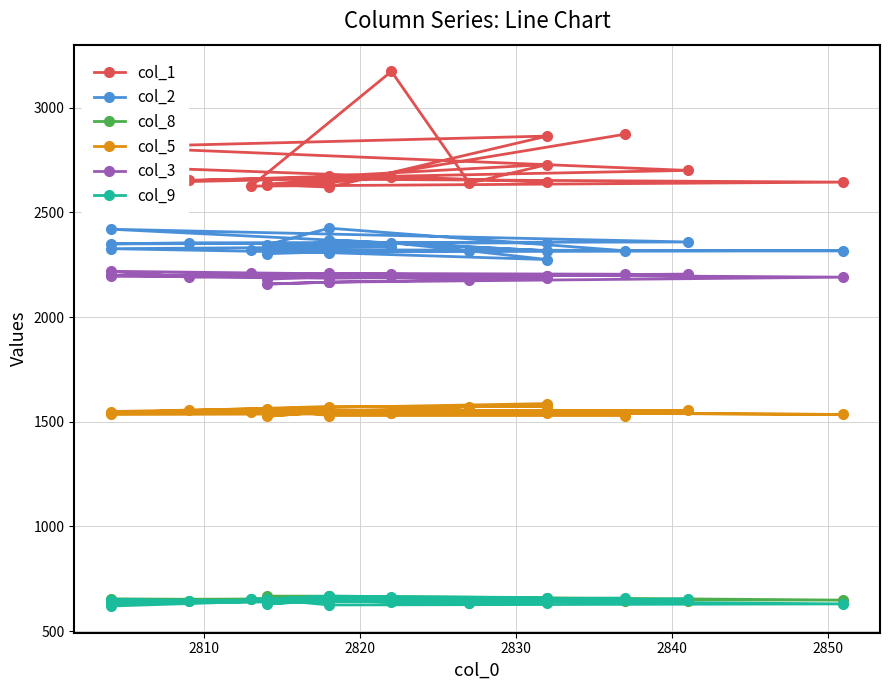

True or false: col_5 and col_9 cross at least once.

False